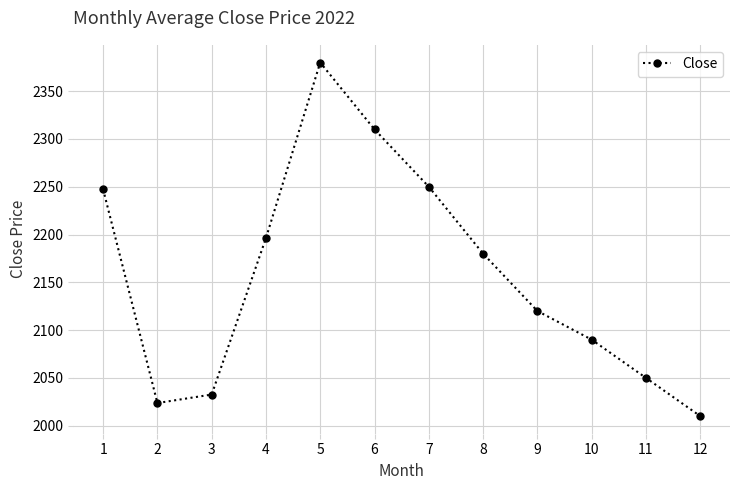

Does the chart display data point markers on the line(s)?

Yes